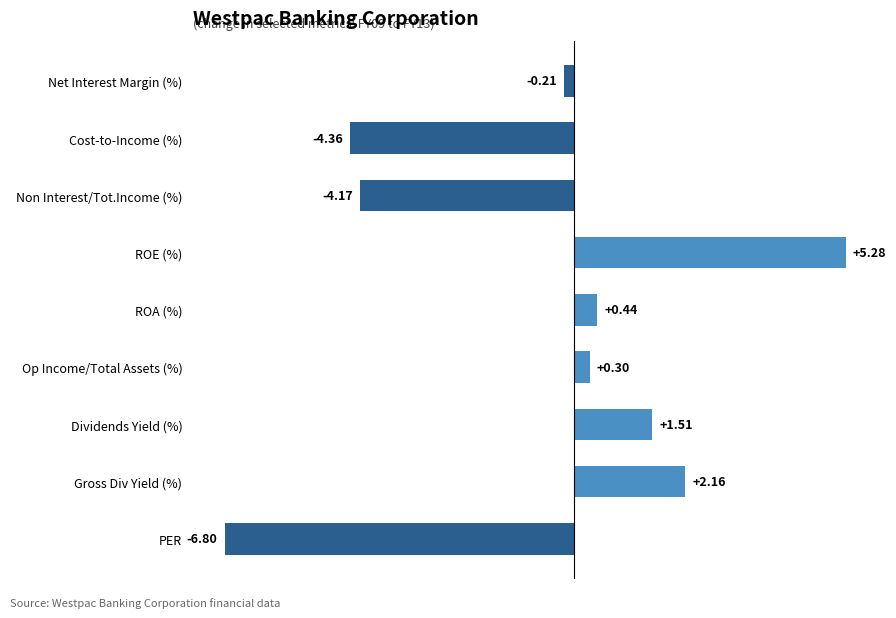

How many negative values are there?

4